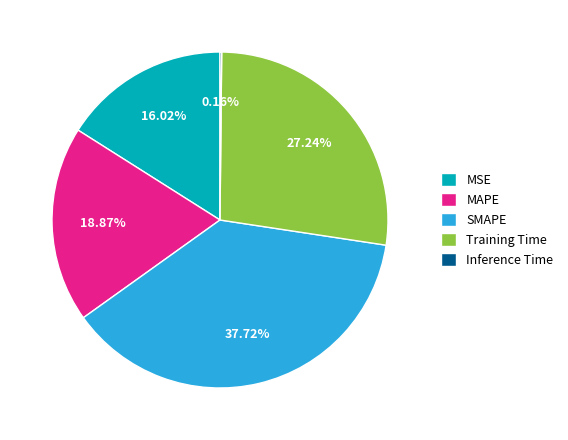

What is the largest slice in the pie chart?

SMAPE